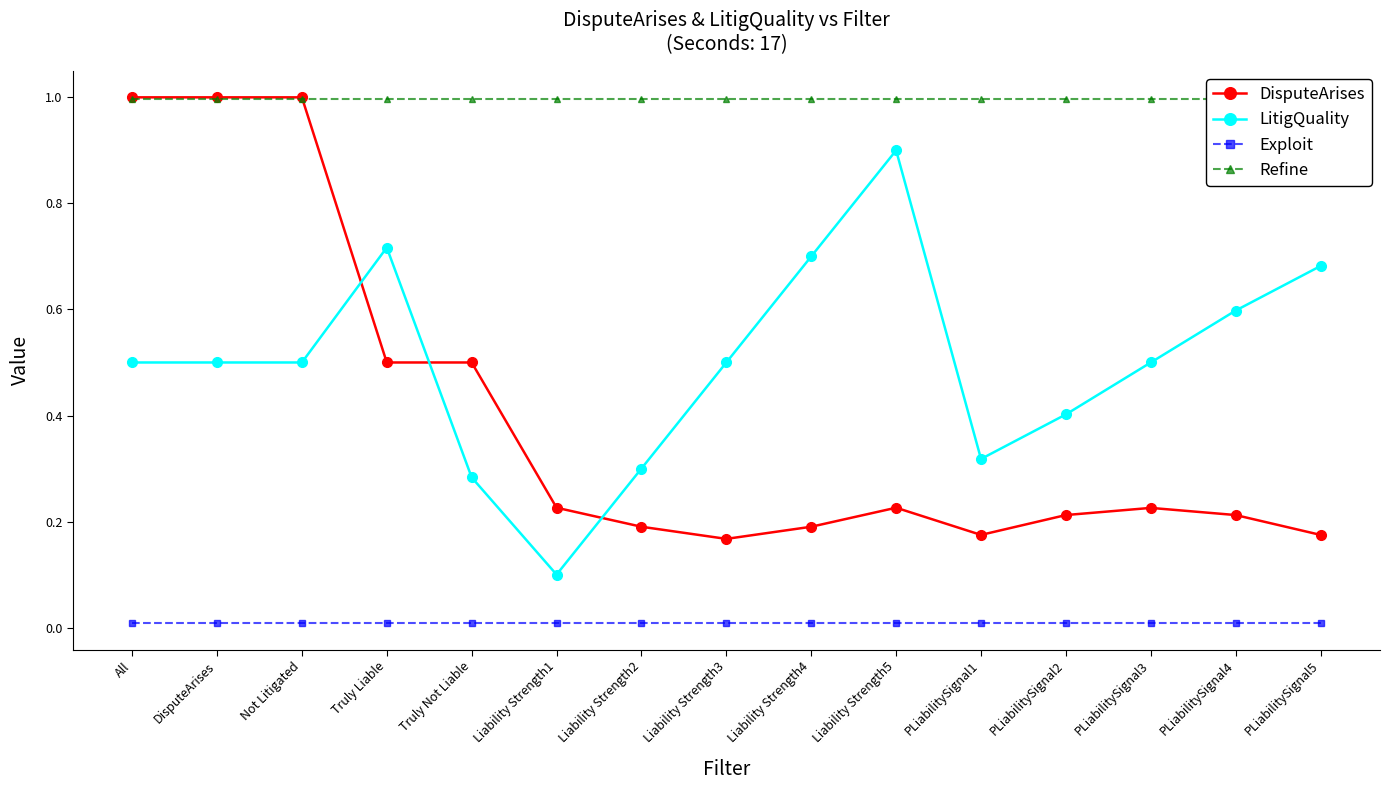

What position from the left is Liability Strength5?

10